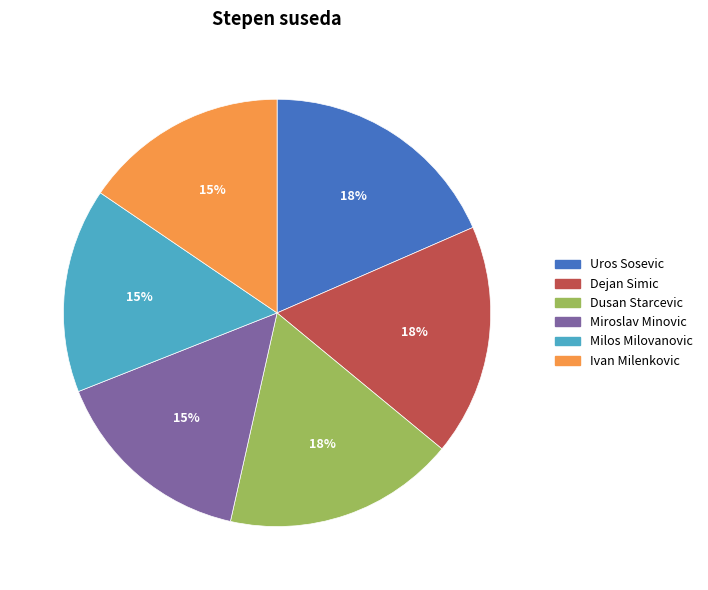

To the nearest percent, what percentage of the pie is Uros Sosevic?

18%